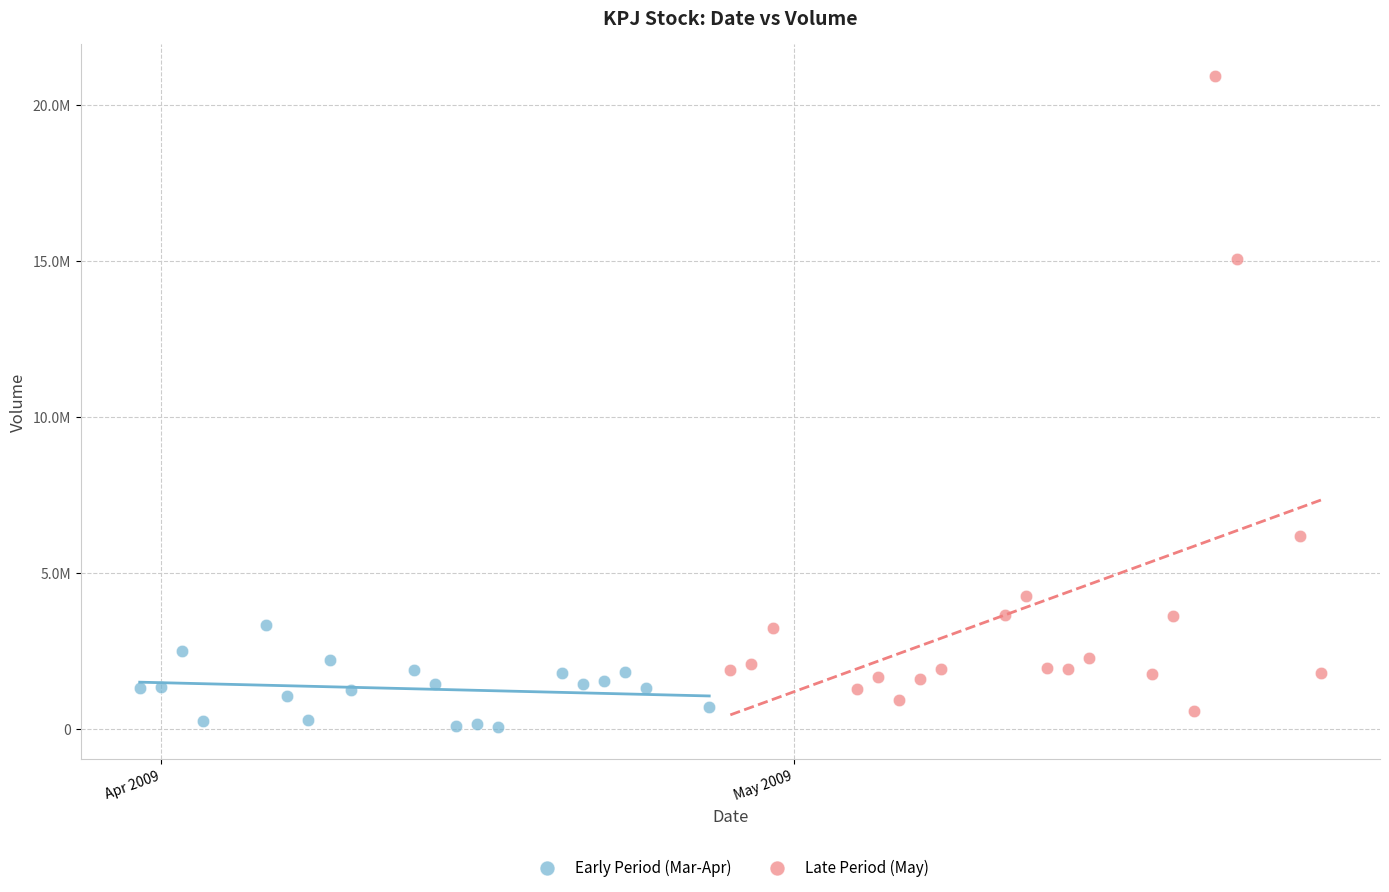

What are all the series names shown in the legend?

Early Period (Mar-Apr), Late Period (May)